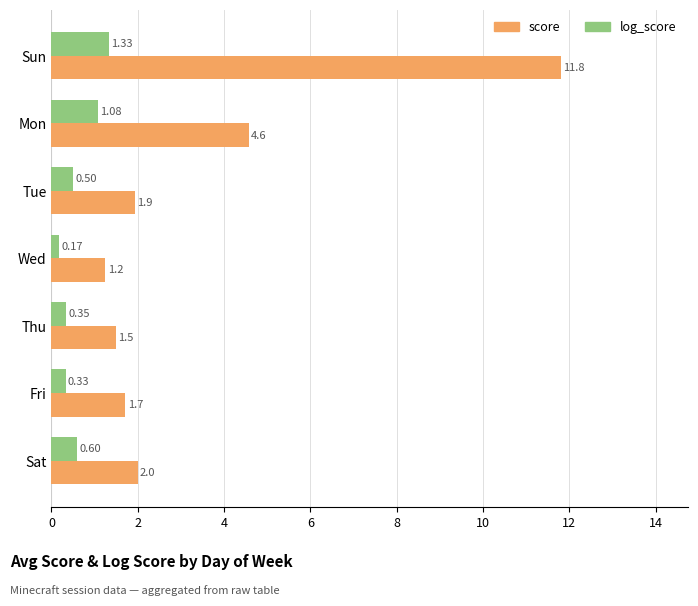

At which label does score reach its peak?

Sun